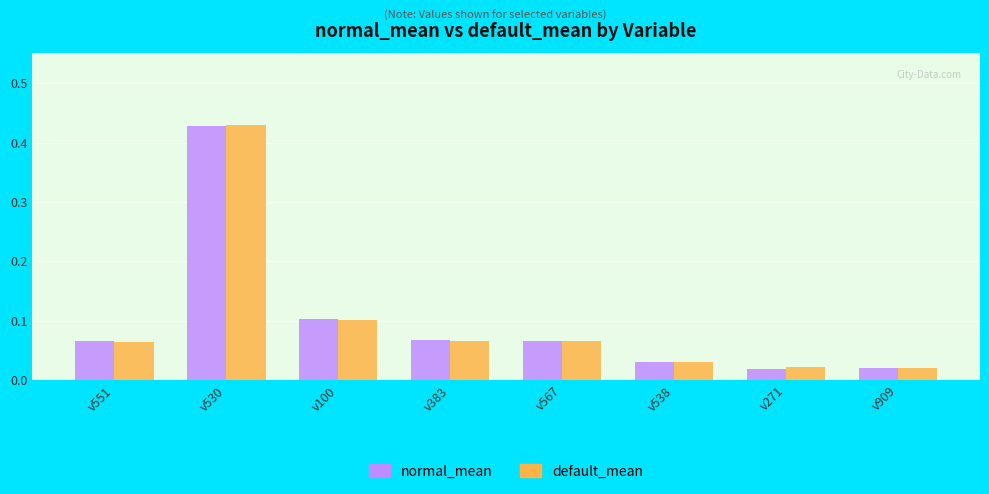

Which category has the highest value in the default_mean series?

v530